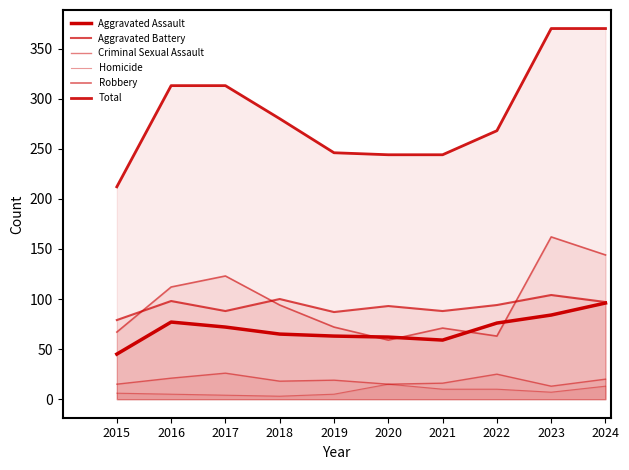

What is the total value across all series at 2022?

536